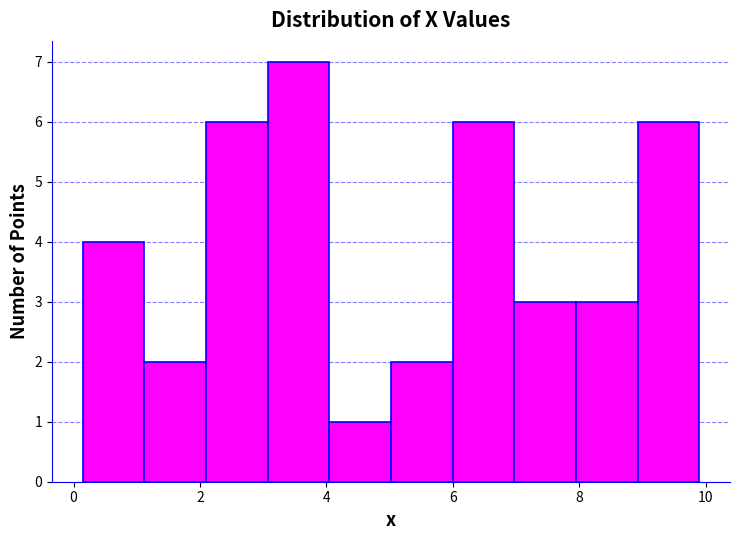

What is the height of the bar covering 2.0 to 3.0 on the x-axis? Neither the bar edges nor the heights are printed on the chart, so give them approximately, as read against the axes.

6